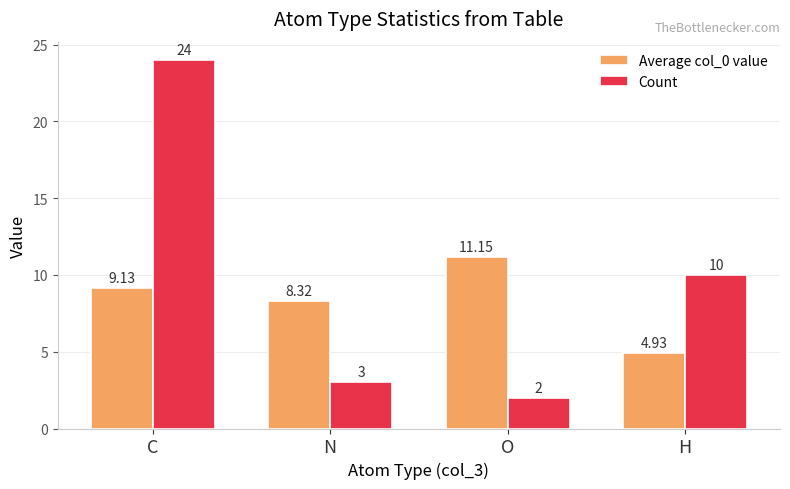

At which category does the chart reach its minimum across all series?

O